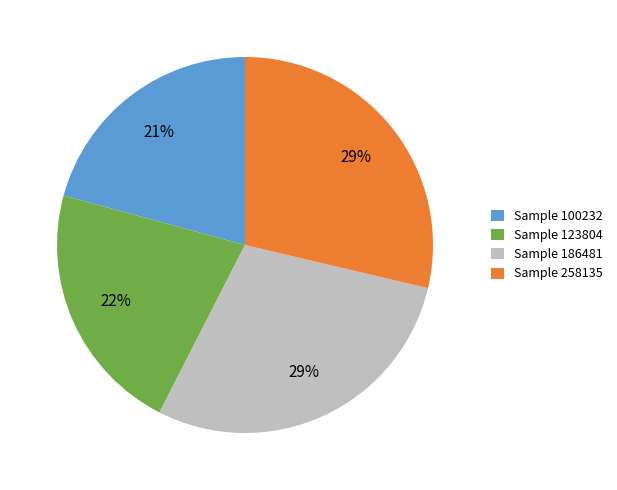

How many segments does this pie chart have?

4